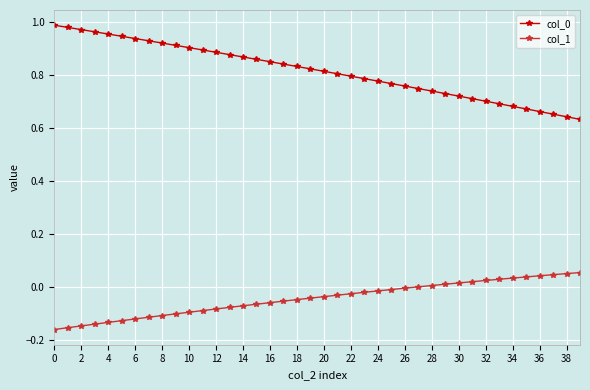

True or false: col_1 and col_0 cross at least once.

False